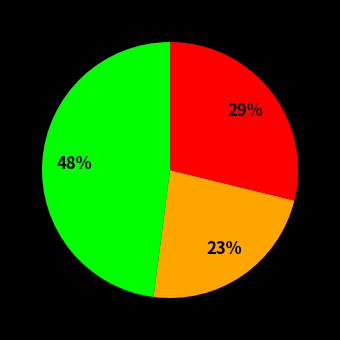

Is there any slice that represents more than half of the pie?

No